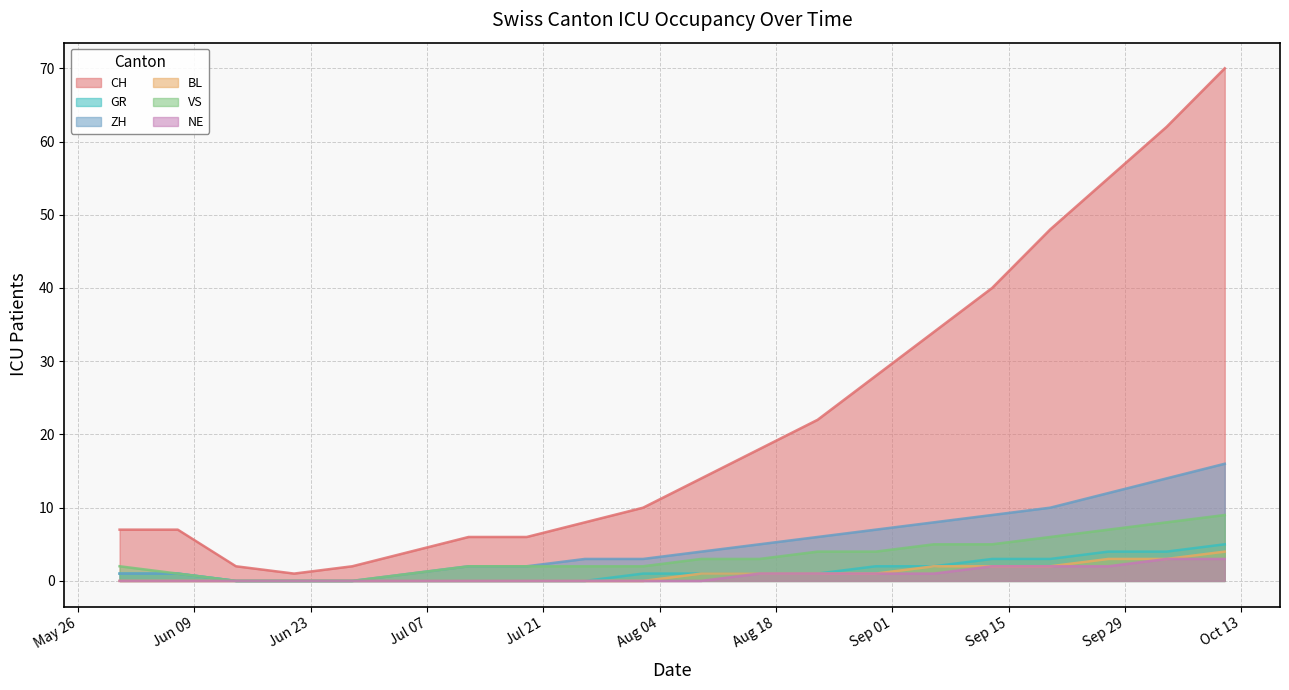

True or false: GR has more than 1 interior local peaks.

False